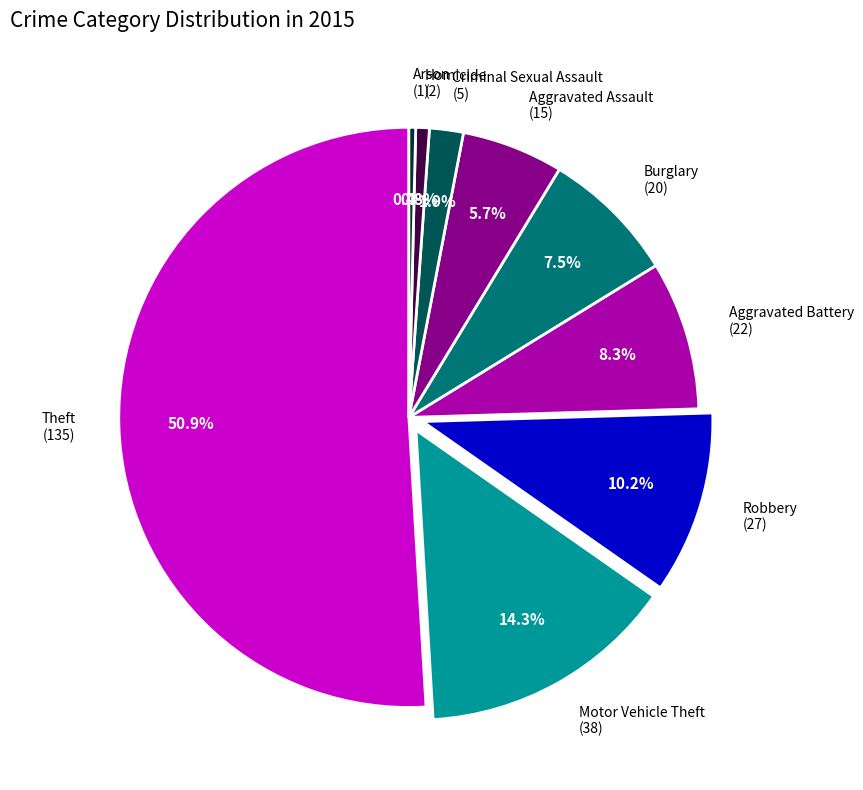

What is the total percentage of Aggravated Assault (15) and Theft (135)?

56.6%